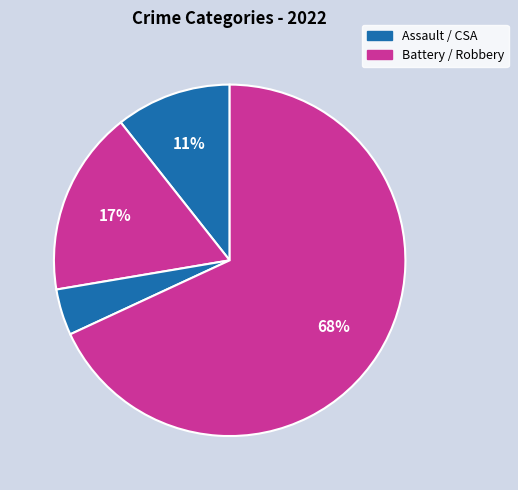

How many slices are in this pie chart?

4